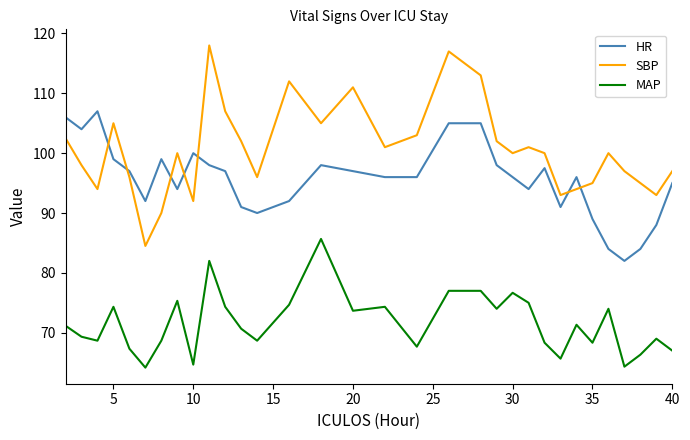

Which series has the largest range (max minus min)?

SBP